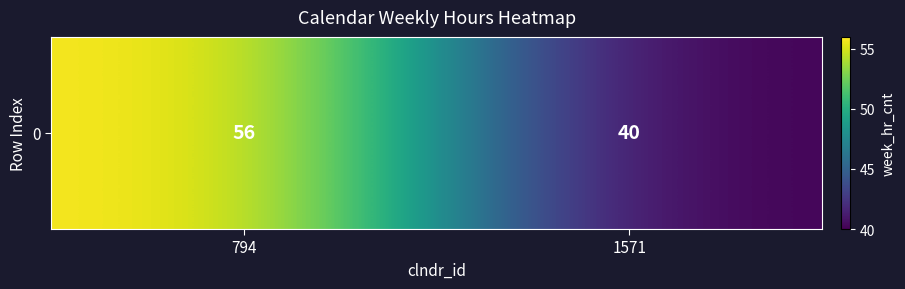

Count the values in the range 40 to 56.

2